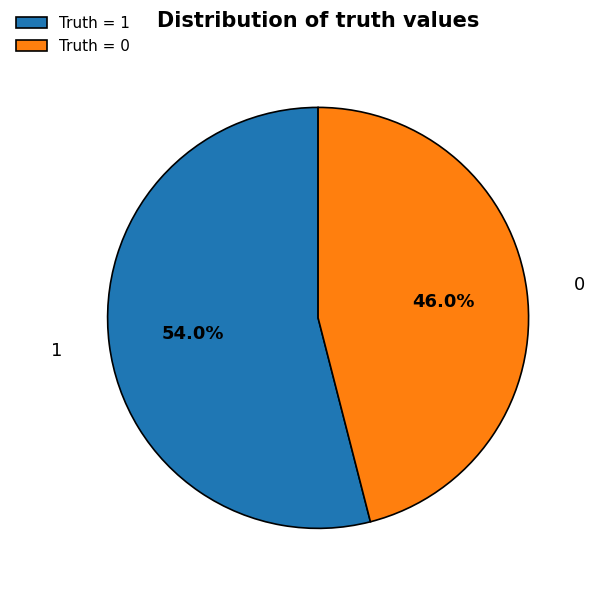

What is the majority slice?

Truth = 1